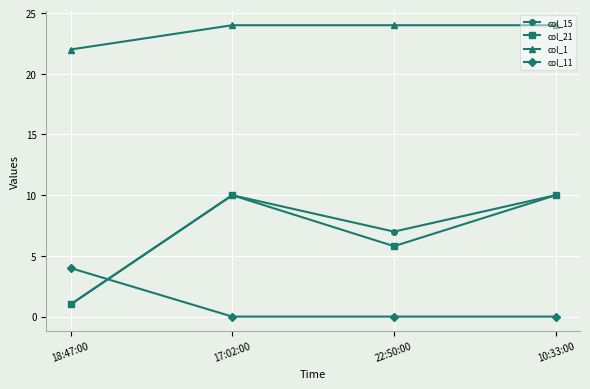

Reading left to right, transcribe all the data shown in this chart.

col_15: 18:47:00=1.0	17:02:00=10.0	22:50:00=7.0	10:33:00=10.0
col_21: 18:47:00=1.0	17:02:00=10.0	22:50:00=5.8	10:33:00=10.0
col_1: 18:47:00=22.0	17:02:00=24.0	22:50:00=24.0	10:33:00=24.0
col_11: 18:47:00=4.0	17:02:00=0.0	22:50:00=0.0	10:33:00=0.0